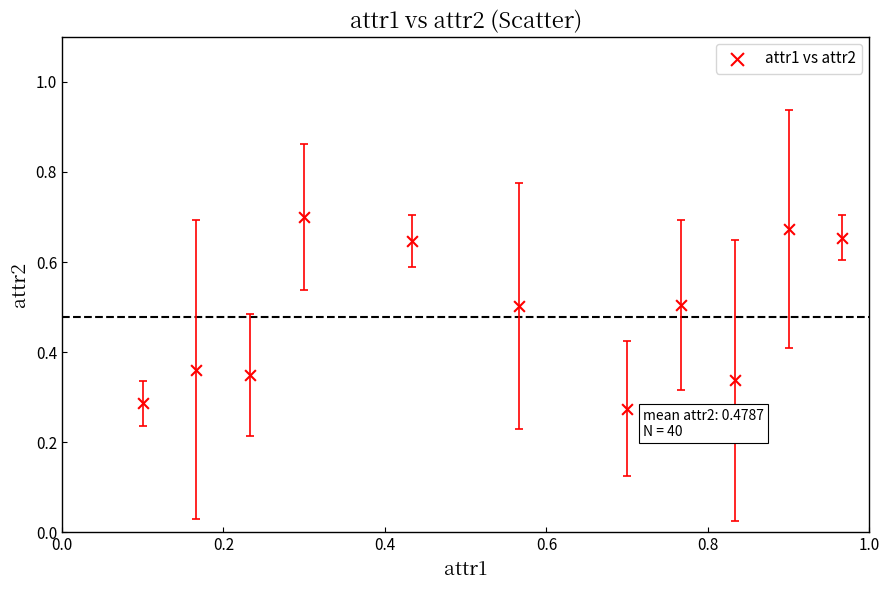

What is the average X value?

0.5